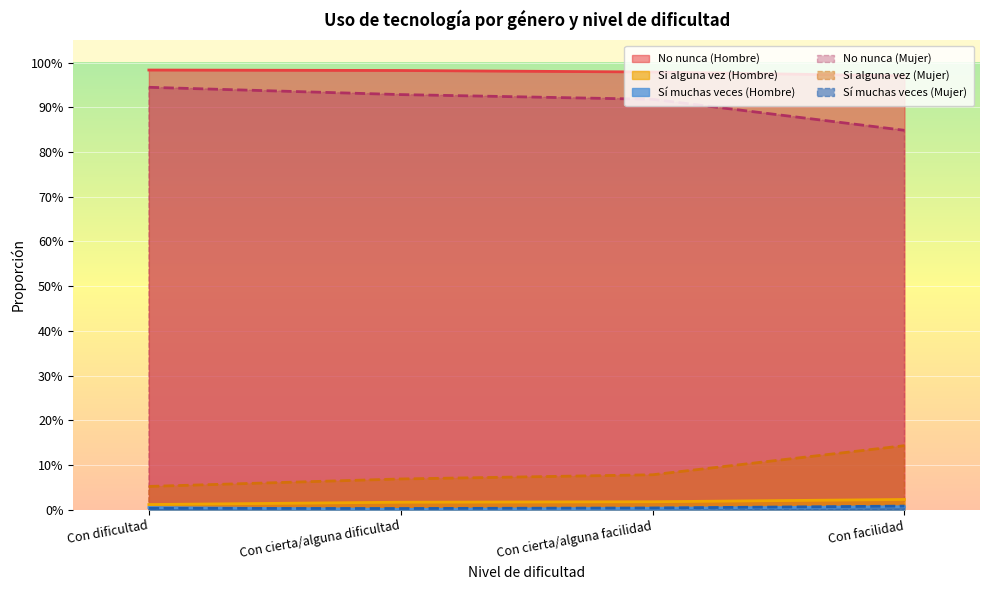

List the labels in order of Si alguna vez (Mujer) value, largest first.

Con facilidad, Con cierta/alguna facilidad, Con cierta/alguna dificultad, Con dificultad